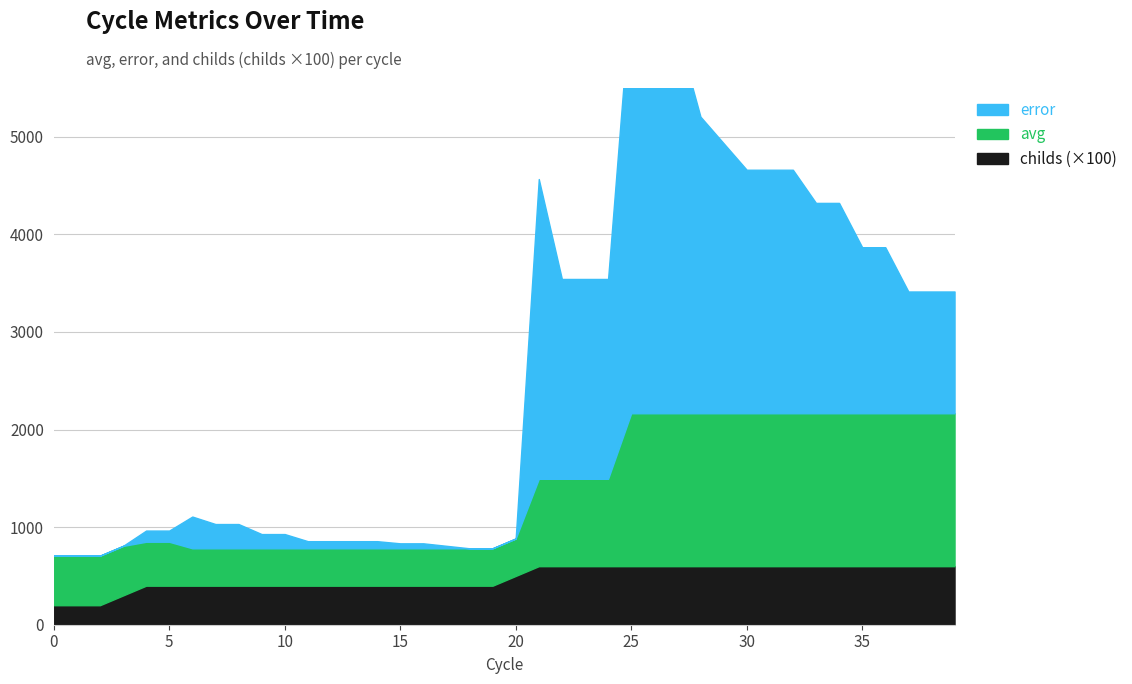

Read the avg value at 34.

1567.1